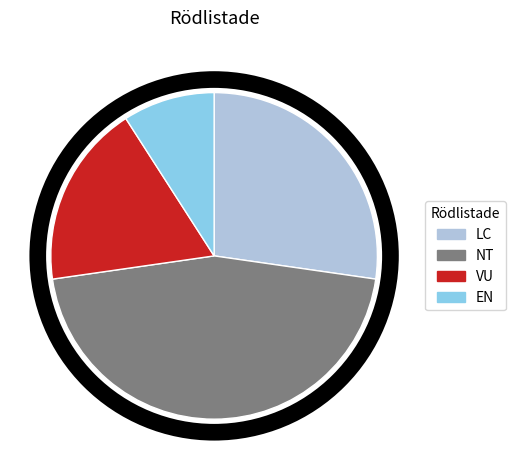

Approximately how many times larger is the value at LC compared to NT?

0.6